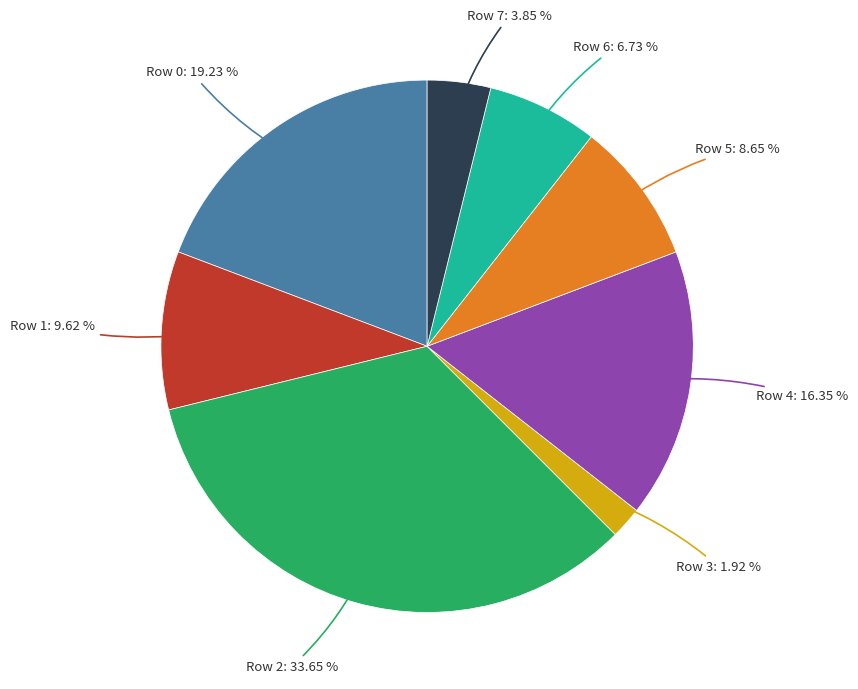

Does any single category account for the majority?

No